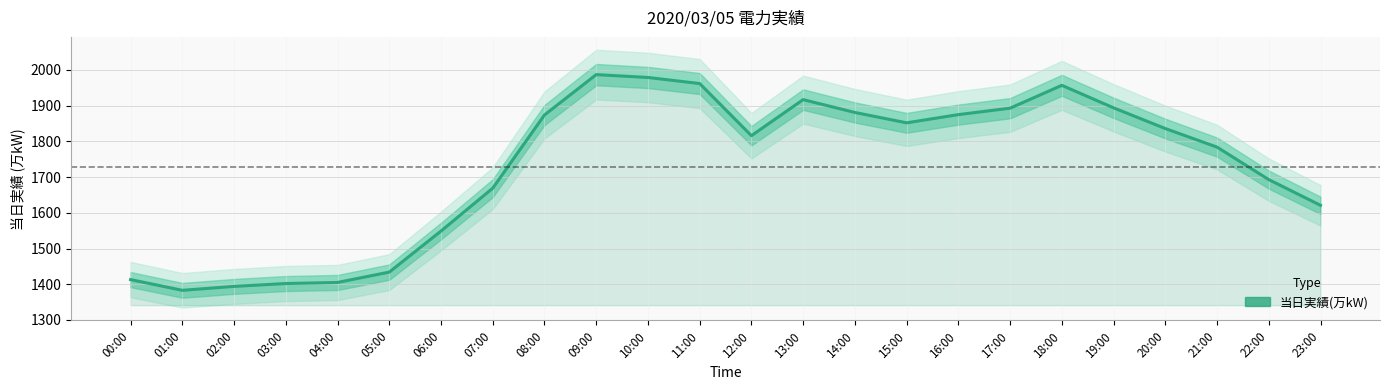

Is it true that the value at 23:00 is 1621?

True